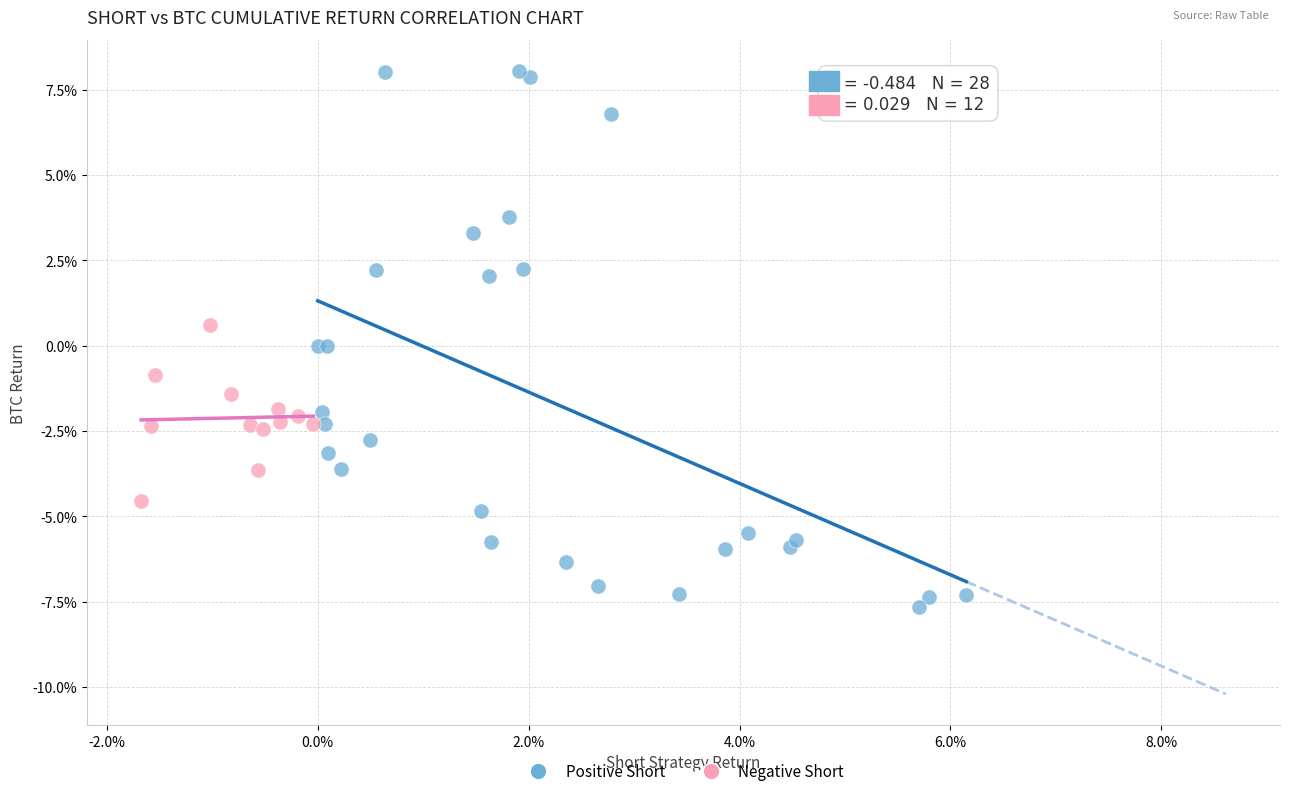

What are all the series names shown in the legend?

Positive Short, Negative Short